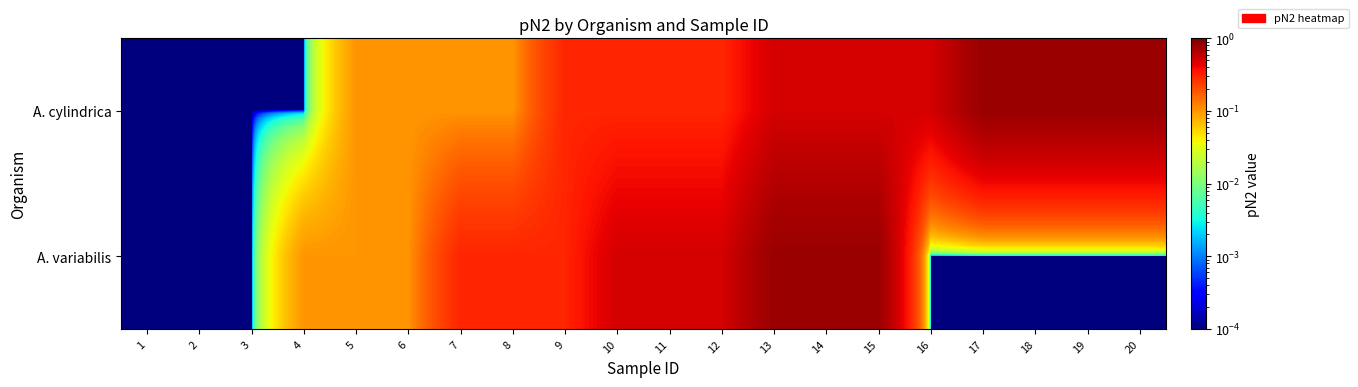

Between 2 and 4, which series saw the biggest shift?

A. variabilis